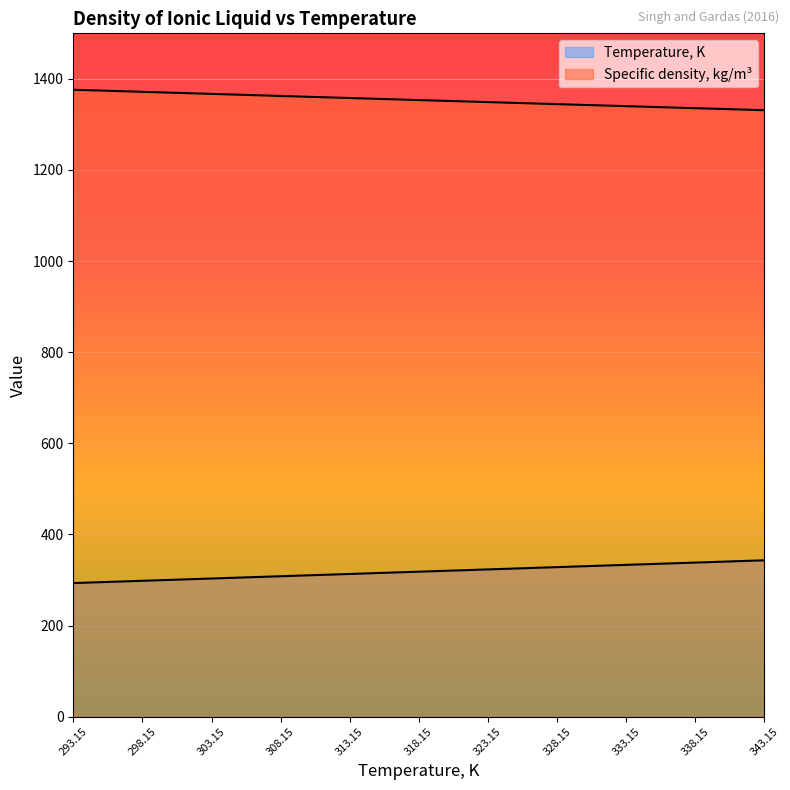

Reading left to right, list all the values displayed in this chart.

Temperature, K: 293.1	298.1	303.1	308.1	313.1	318.1	323.1	328.1	333.1	338.1	343.1
Specific density, kg/m3: 1376.2	1371.6	1367.0	1362.5	1358.0	1353.5	1349.0	1344.6	1340.1	1335.7	1331.3